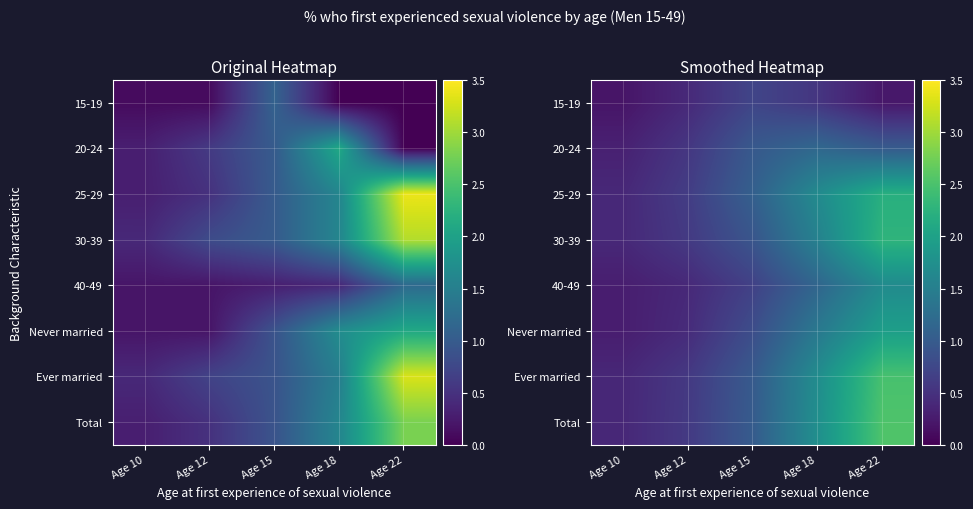

Count the number of data series in this chart.

8